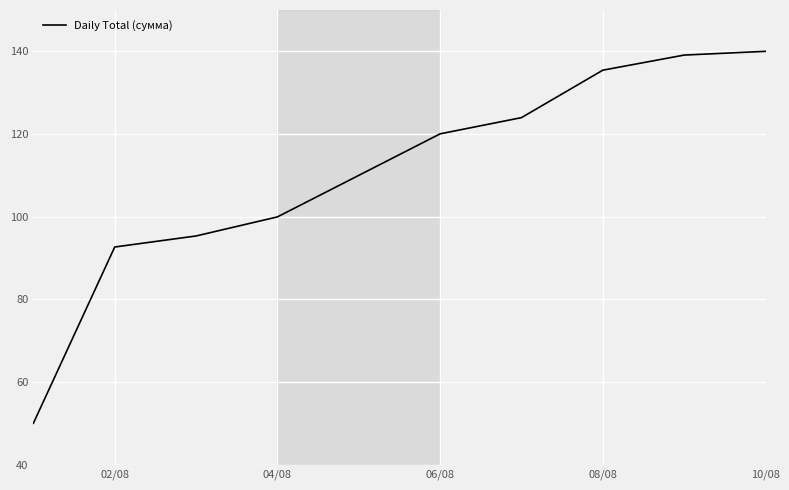

What is the maximum value shown in the chart?

140.0